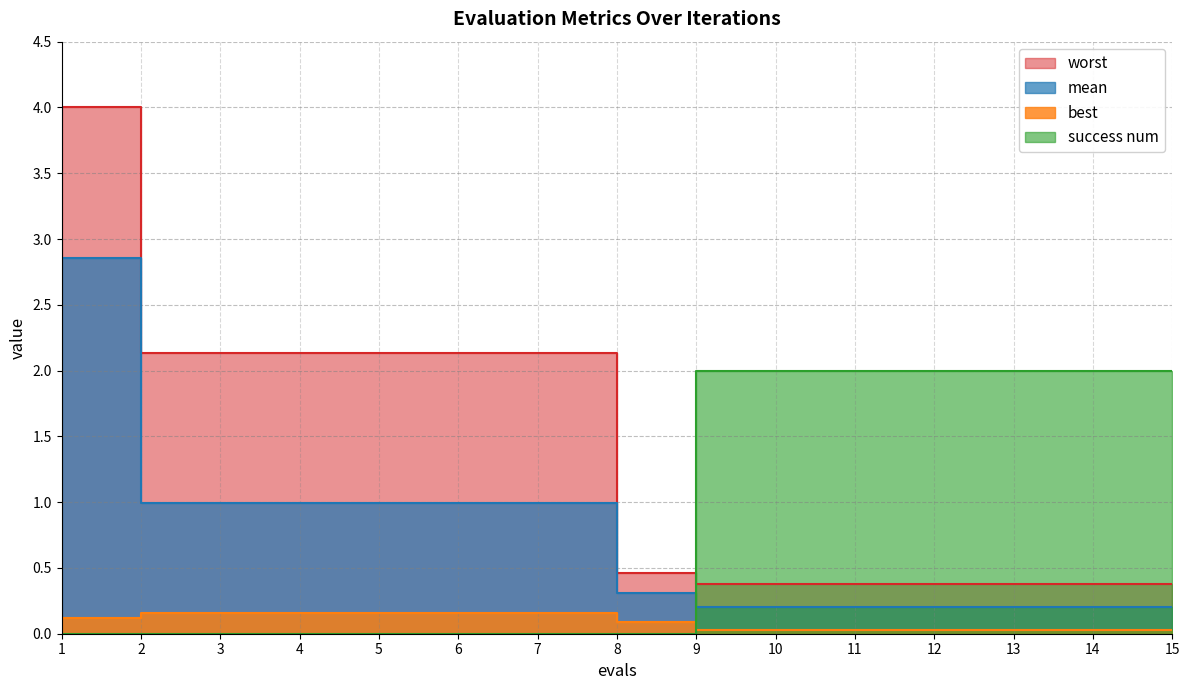

Between 3 and 9, which is larger?

3